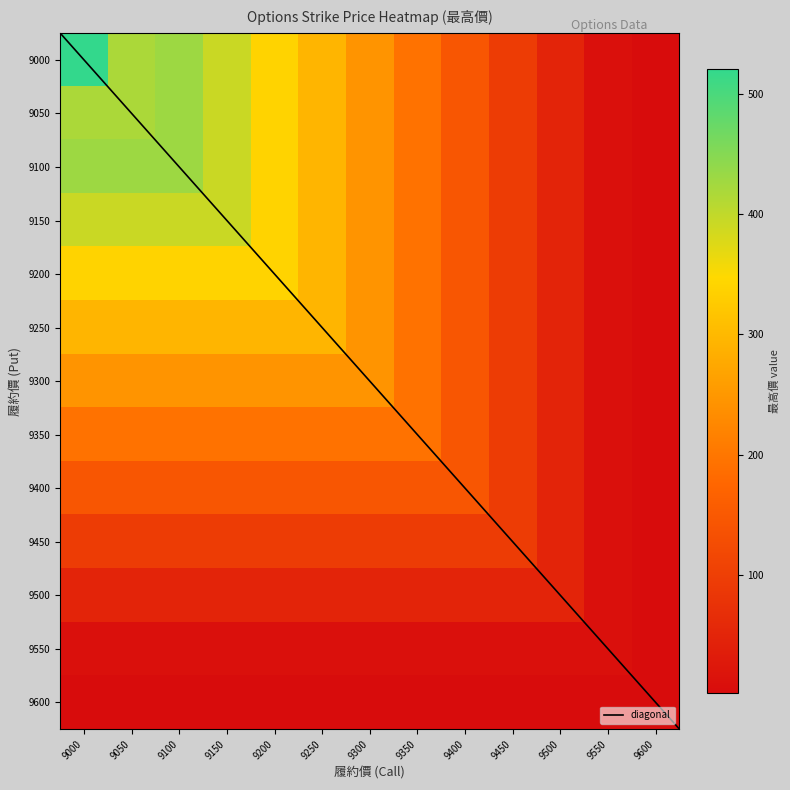

What is the difference between the highest and lowest values at 9050?

418.0